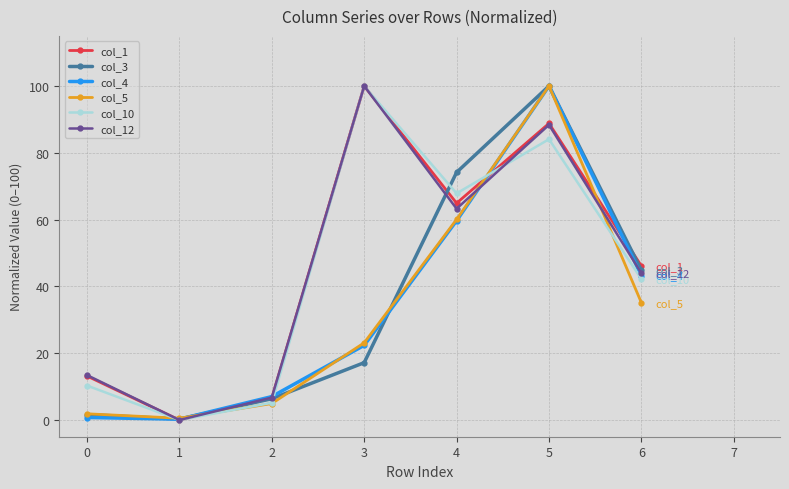

At how many categories does at least one series exceed 9?

5